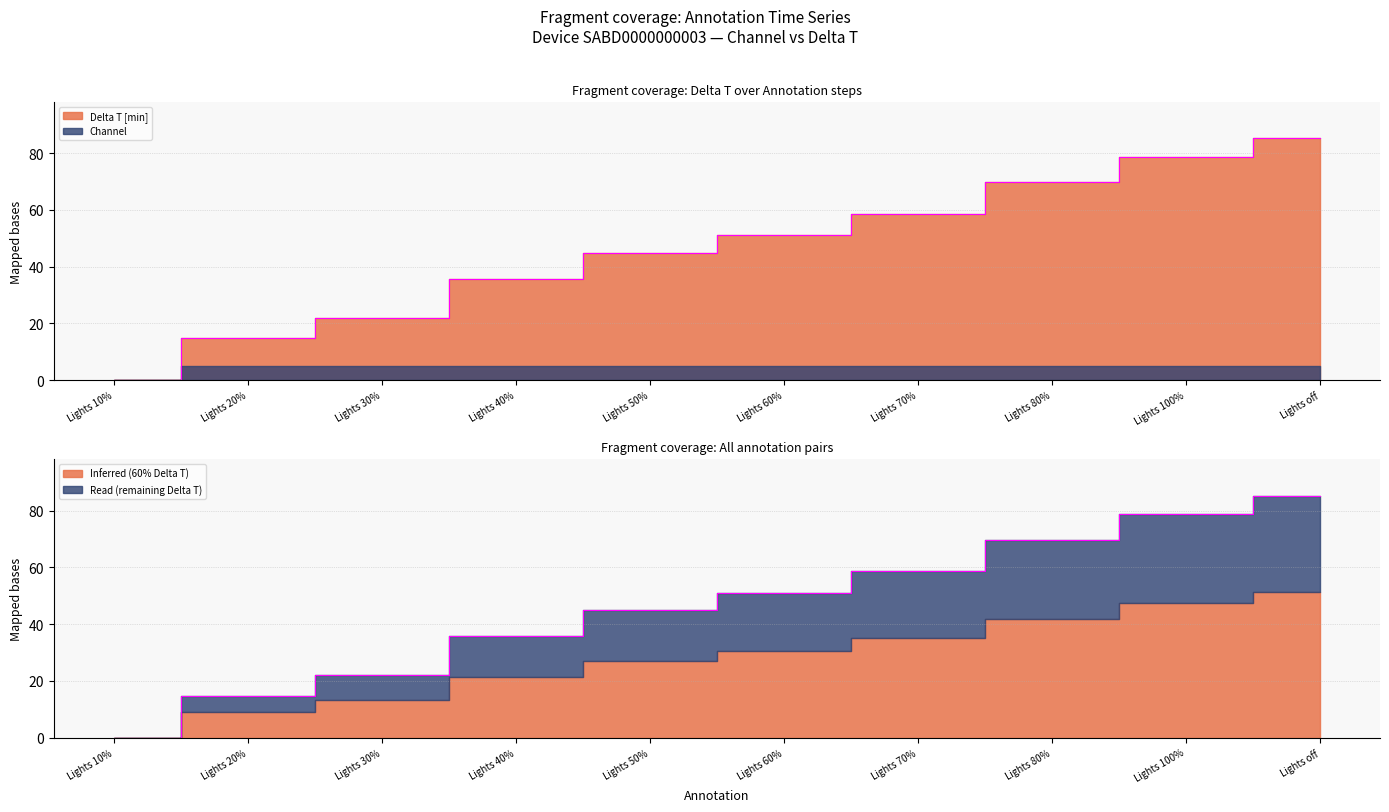

Read the value at Lights 50%.

44.8